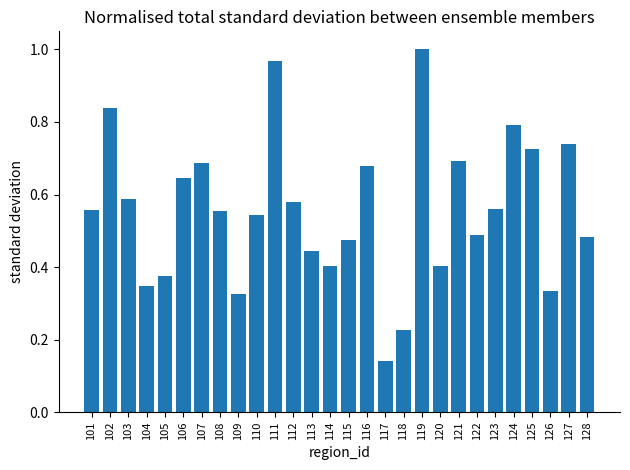

The value at 120 is 0.4. True or false?

True